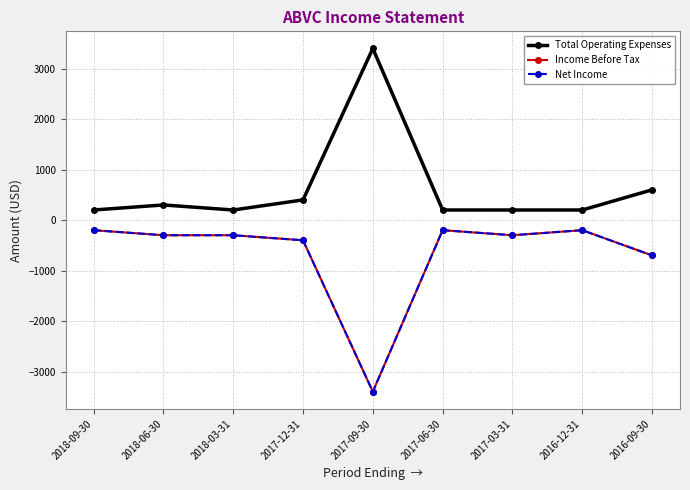

Is this an area chart (filled region under the line)?

No